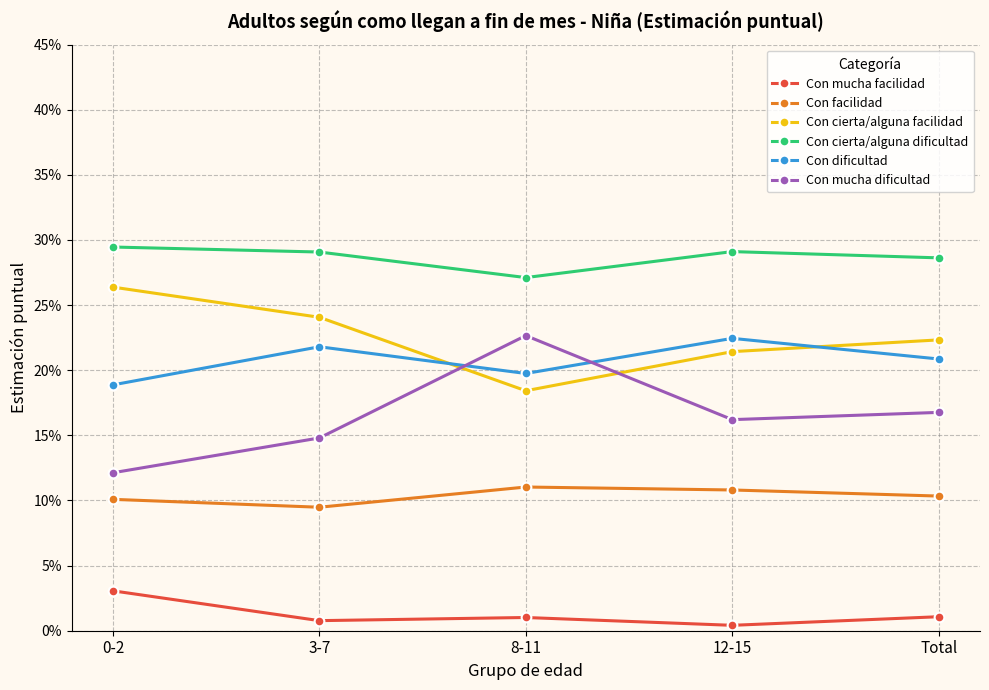

What position from the left is 3-7?

2